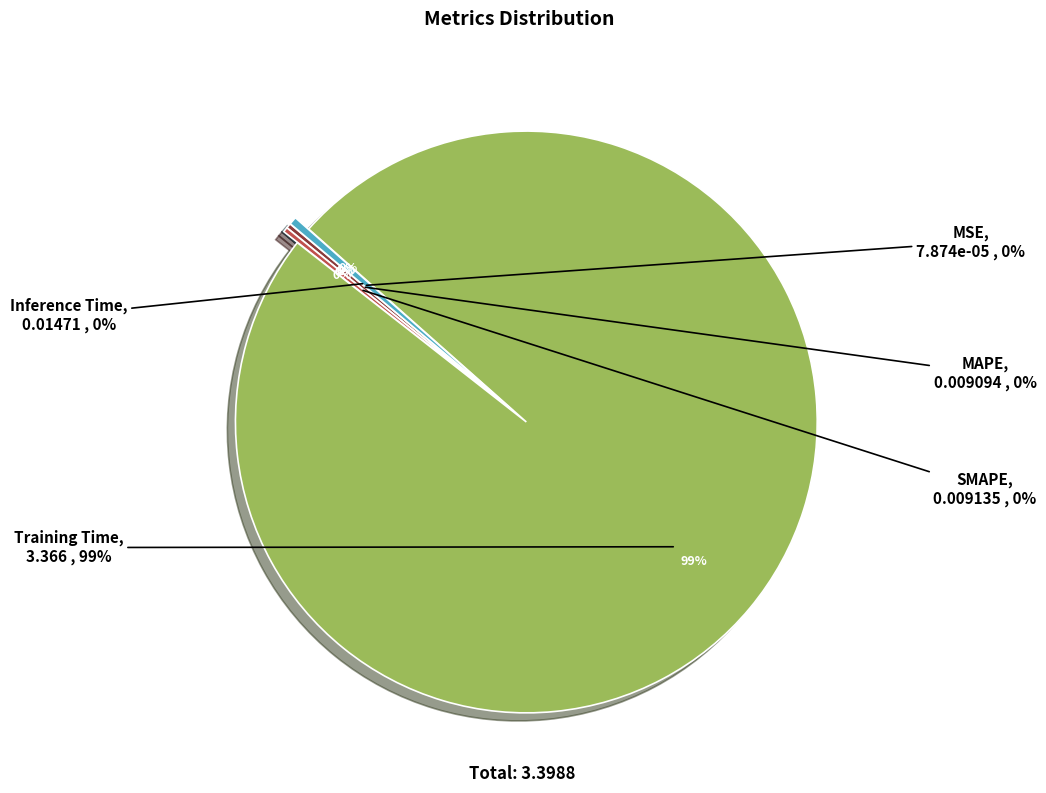

Does Training Time represent more than half of the total?

Yes